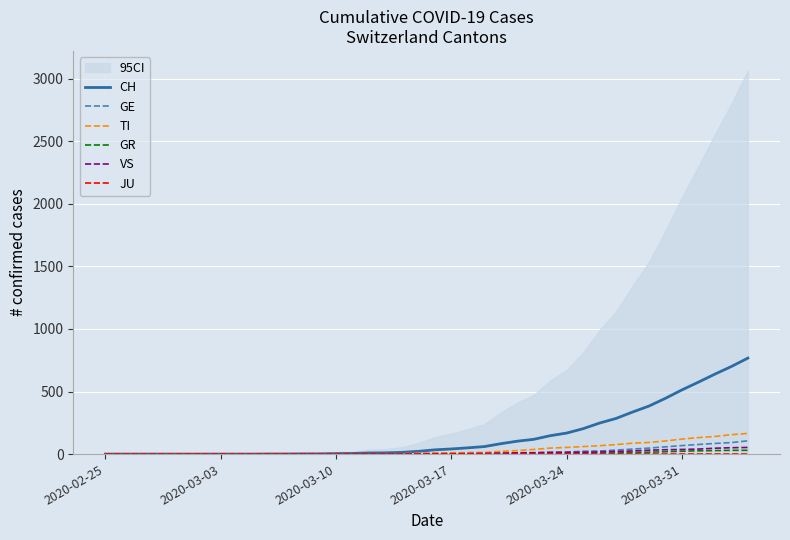

How many values in the TI series are below 8?

20